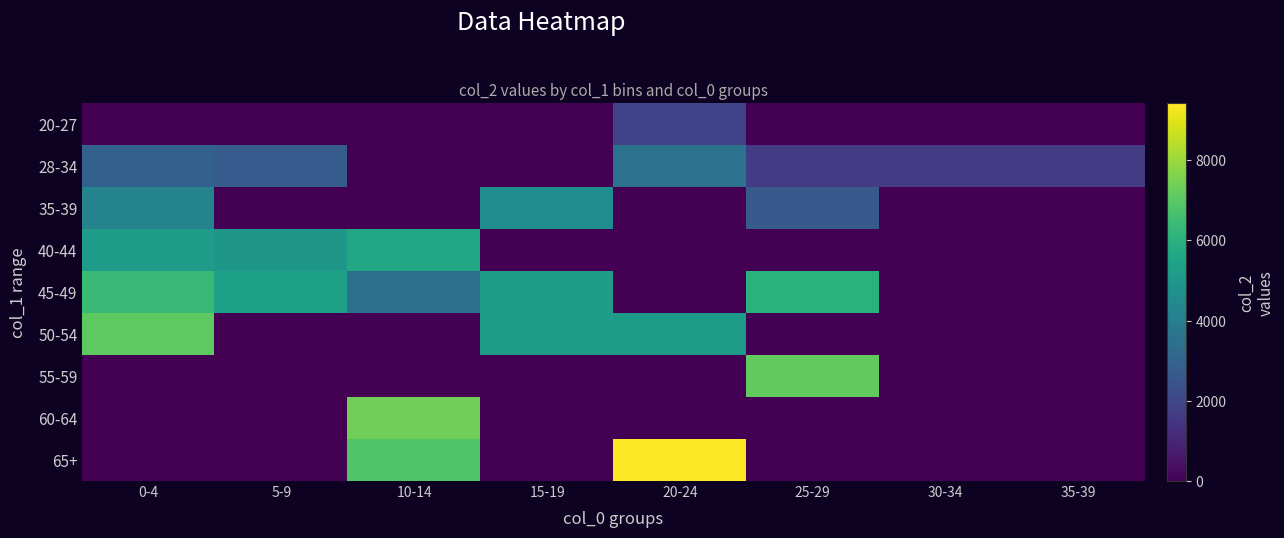

Which series has the largest total across all categories?

45-49